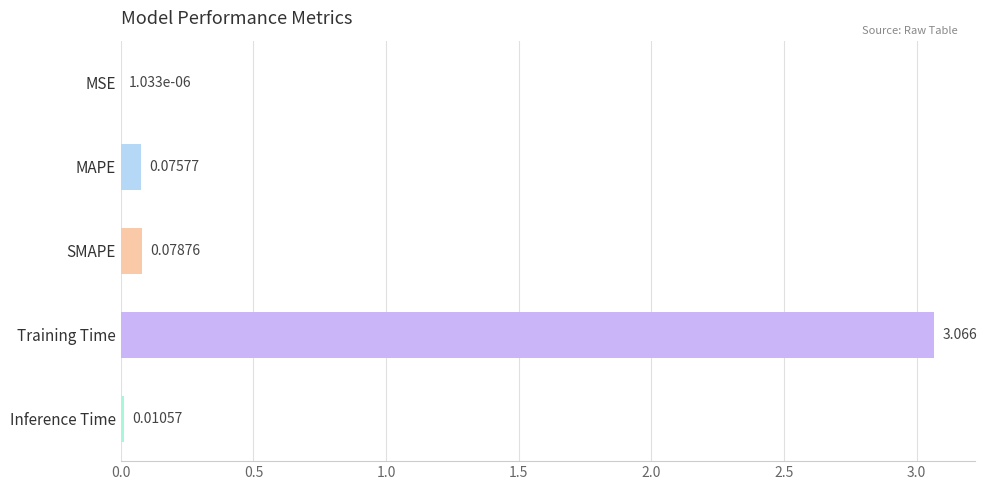

Does the chart contain stacked bars?

No